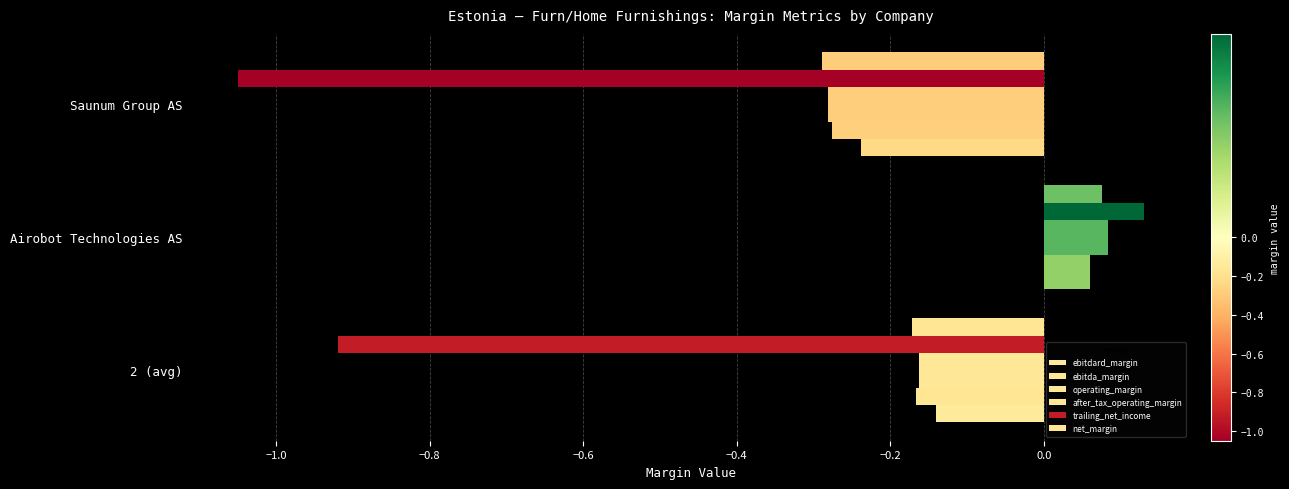

How many values in after_tax_operating_margin are above zero?

1